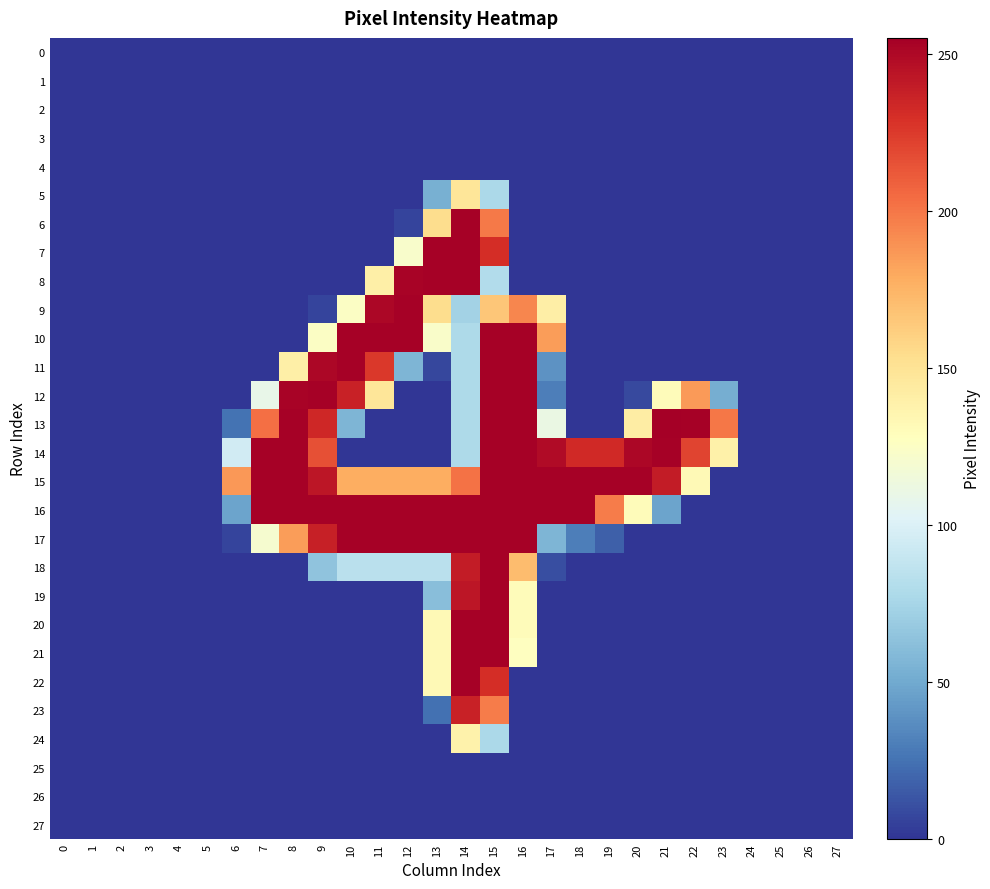

Rank the series by their maximum value, from highest to lowest.

13, 6, 7, 8, 9, 10, 11, 12, 14, 15, 16, 17, 18, 19, 20, 21, 22, 23, 5, 24, 0, 1, 2, 3, 4, 25, 26, 27